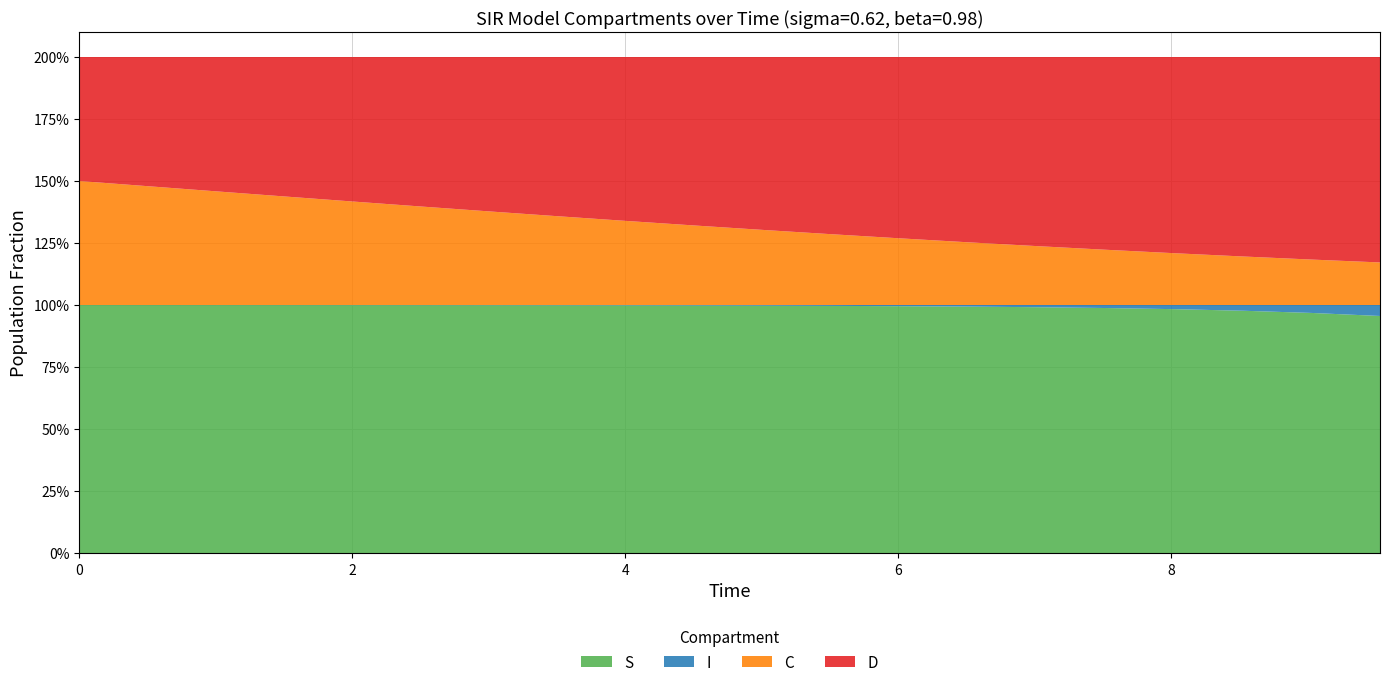

Reading left to right, list all the values displayed in this chart.

S: 1.0	1.0	1.0	1.0	1.0	1.0	1.0	1.0	1.0	1.0	1.0	1.0	1.0	1.0	1.0	1.0	1.0	1.0	1.0	1.0
I: 0.0	0.0	0.0	0.0	0.0	0.0	0.0	0.0	0.0	0.0	0.0	0.0	0.0	0.0	0.0	0.0	0.0	0.0	0.0	0.0
C: 0.5	0.5	0.5	0.4	0.4	0.4	0.4	0.4	0.3	0.3	0.3	0.3	0.3	0.3	0.2	0.2	0.2	0.2	0.2	0.2
D: 0.5	0.5	0.5	0.6	0.6	0.6	0.6	0.6	0.7	0.7	0.7	0.7	0.7	0.7	0.8	0.8	0.8	0.8	0.8	0.8